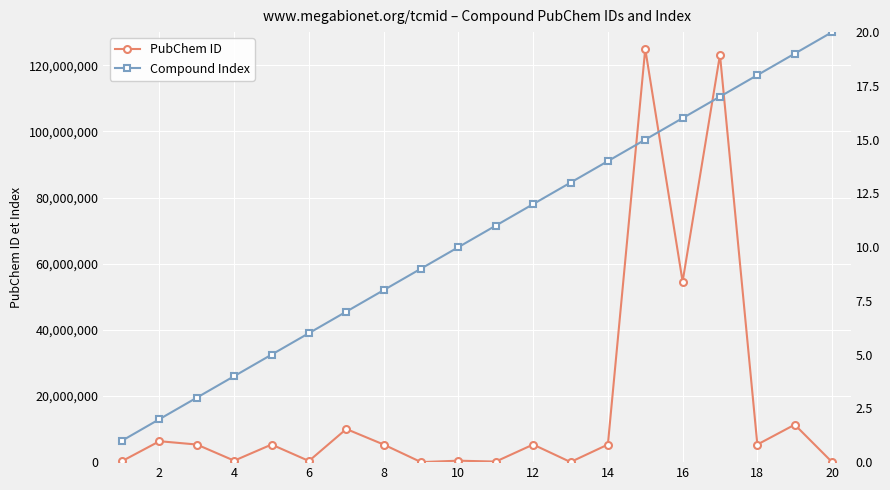

How many lines are shown in the chart?

2